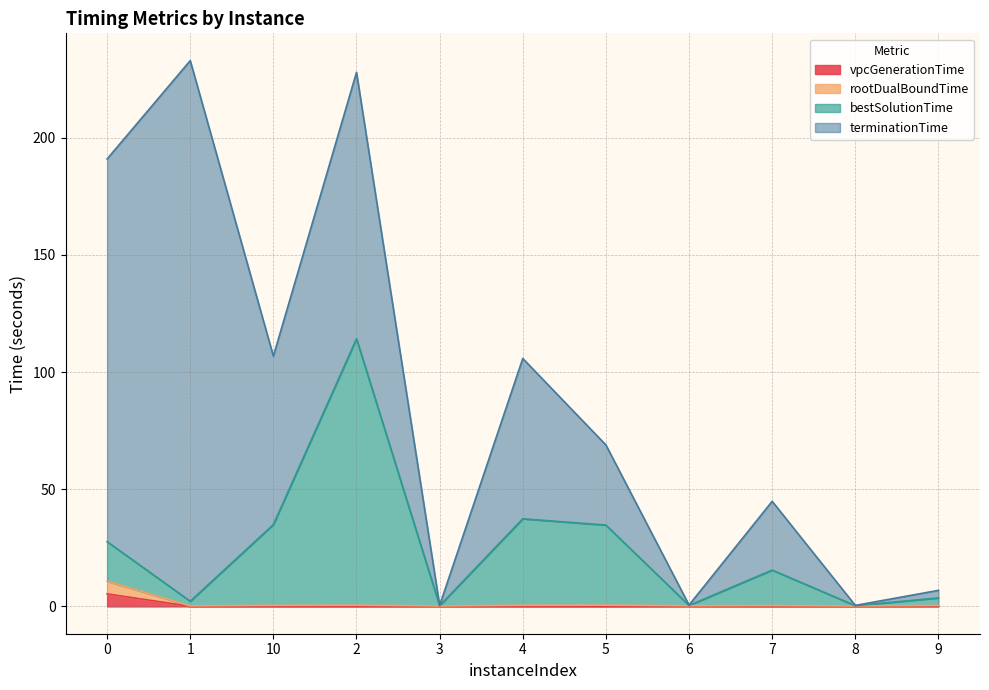

What are all the series names shown in the legend?

vpcGenerationTime, rootDualBoundTime, bestSolutionTime, terminationTime